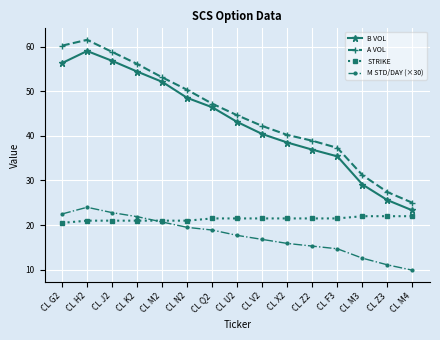

How many data points in A VOL are less than 44?

7